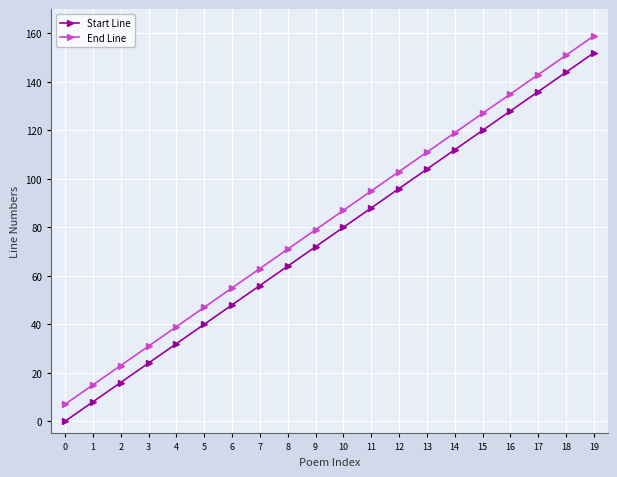

What is the total value across all series at 19?

311